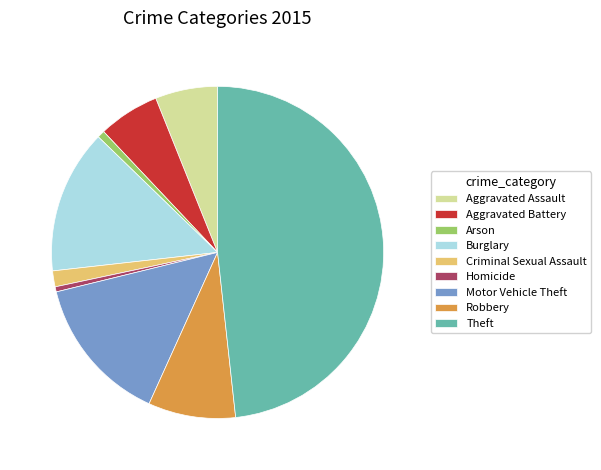

How many segments does this pie chart have?

9